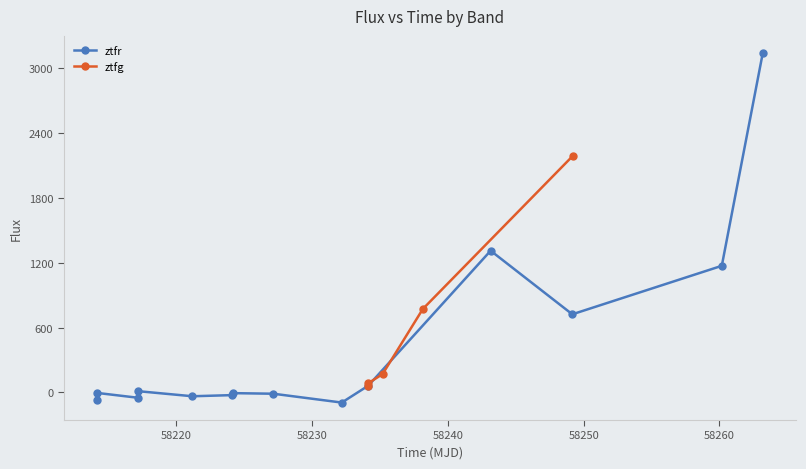

What is the maximum value for ztfg?

2184.7